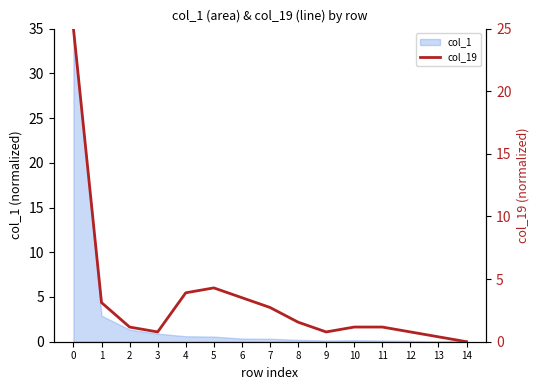

Reading left to right, extract all data points from this chart.

25.0	3.1	1.2	0.8	3.9	4.3	3.5	2.7	1.6	0.8	1.2	1.2	0.8	0.4	0.0